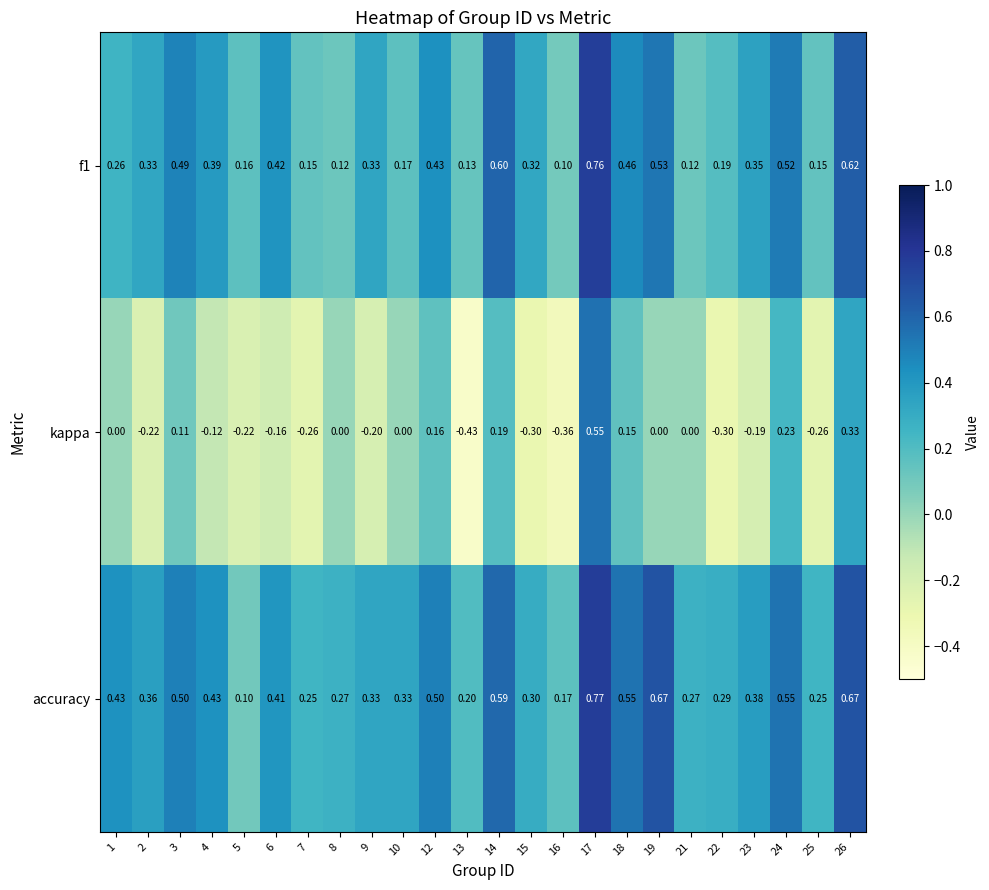

How many distinct data groups are displayed?

3